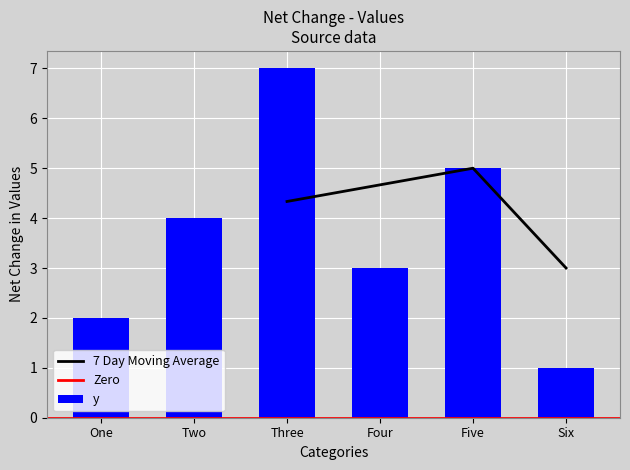

The chart shows a value of 4 at Two. True or false?

True